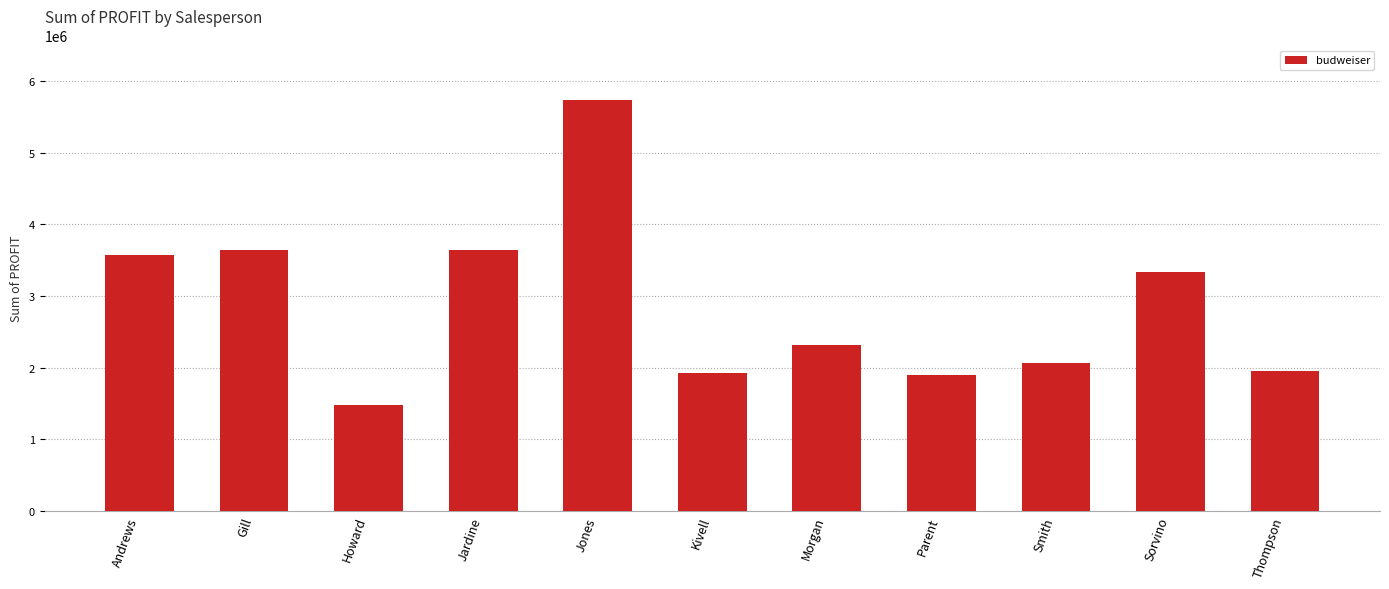

What is the average value?

2869864